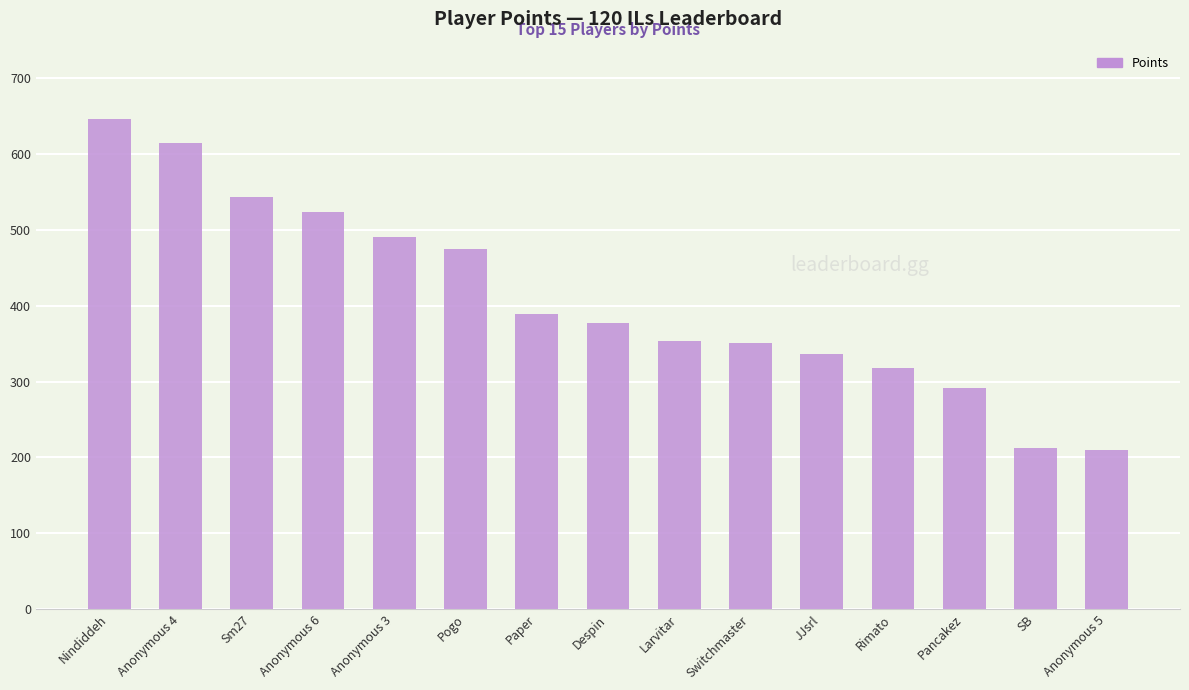

What is the change in value from Anonymous 6 to Pogo?

-49